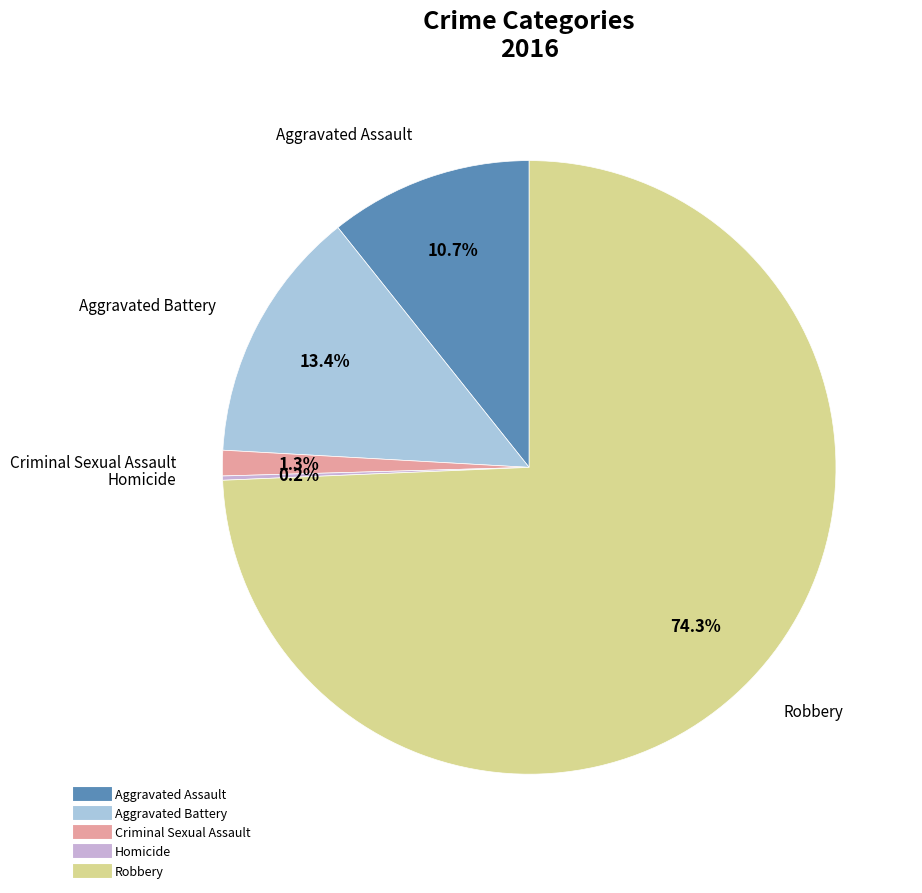

To the nearest percent, what is the combined percentage of Aggravated Battery and Criminal Sexual Assault?

15%